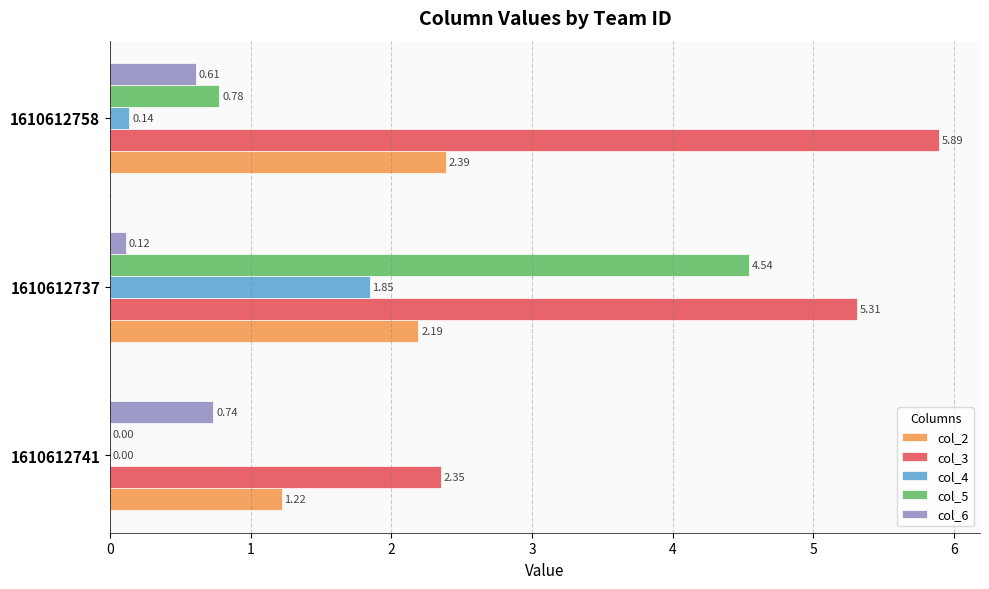

What is the sum of all col_6 values?

1.5